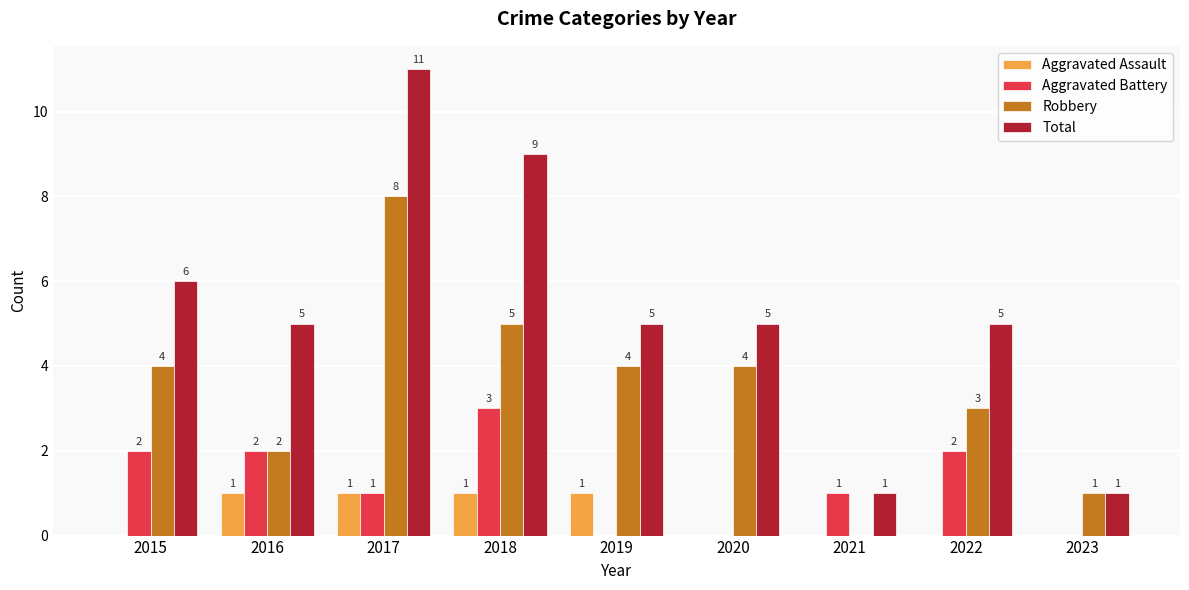

The value of Aggravated Assault at 2015 is 1. True or false?

False